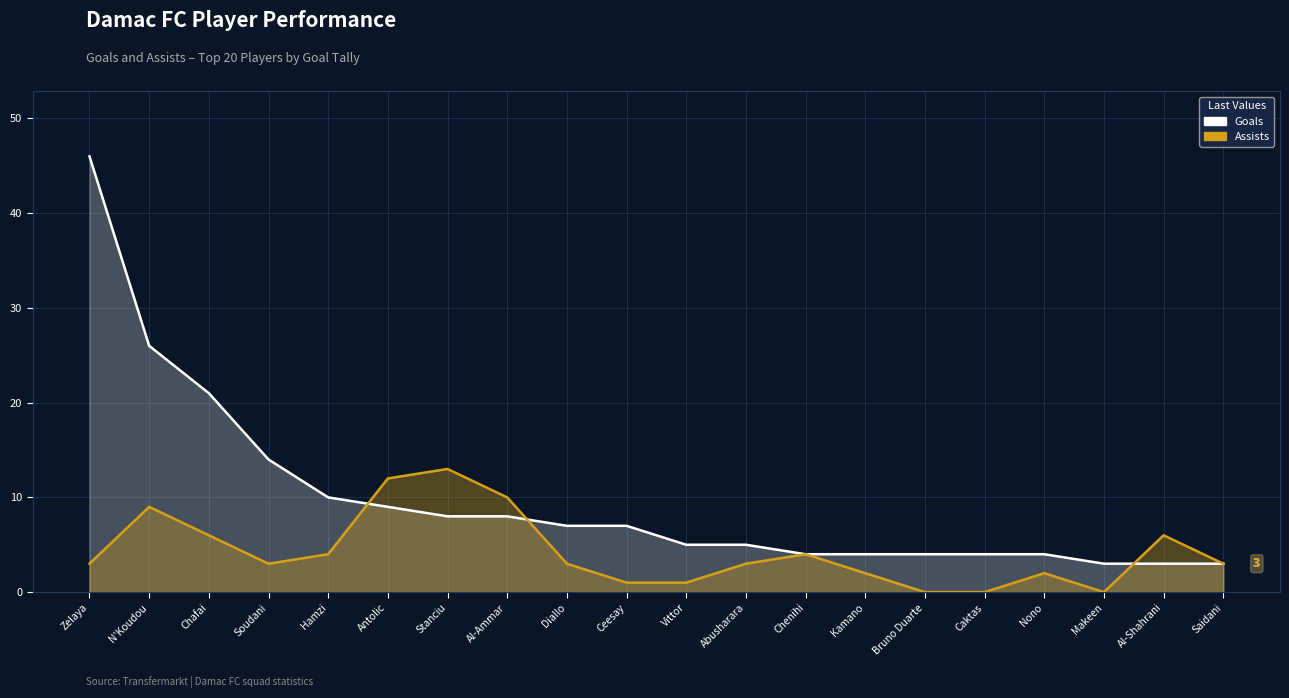

What is the label of the 20th point from the left?

Saidani